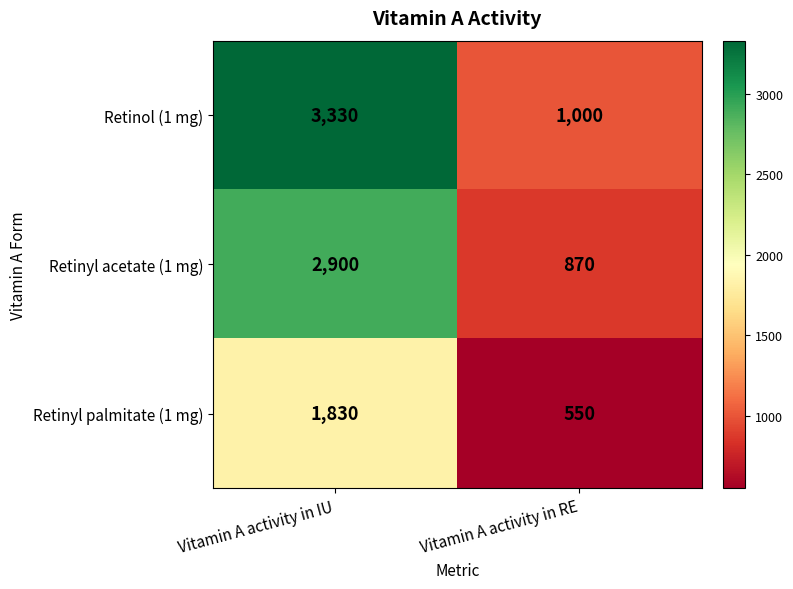

Reading left to right, what are all the values shown in this chart?

Retinol (1 mg): 3330	1000
Retinyl acetate (1 mg): 2900	870
Retinyl palmitate (1 mg): 1830	550